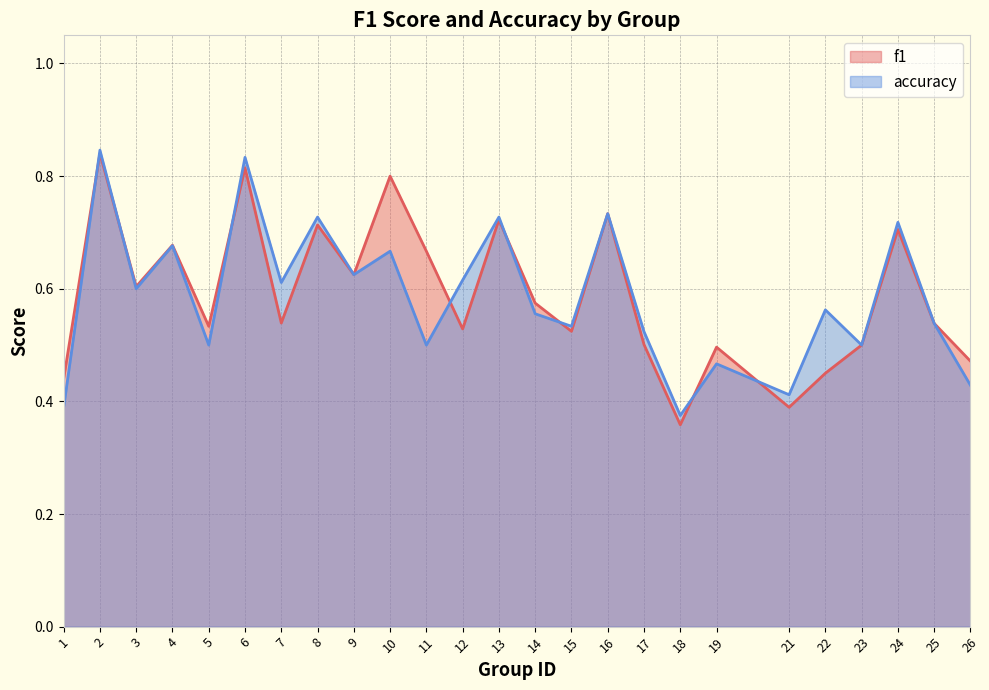

Which category has the highest value across all series?

2